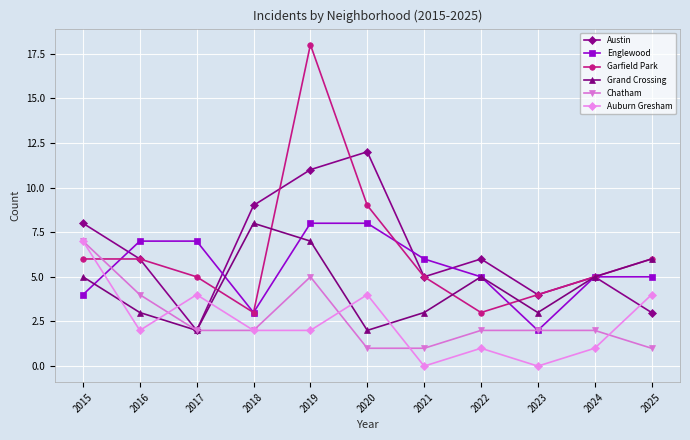

What is the difference between the maximum and second lowest values in the Austin series?

9